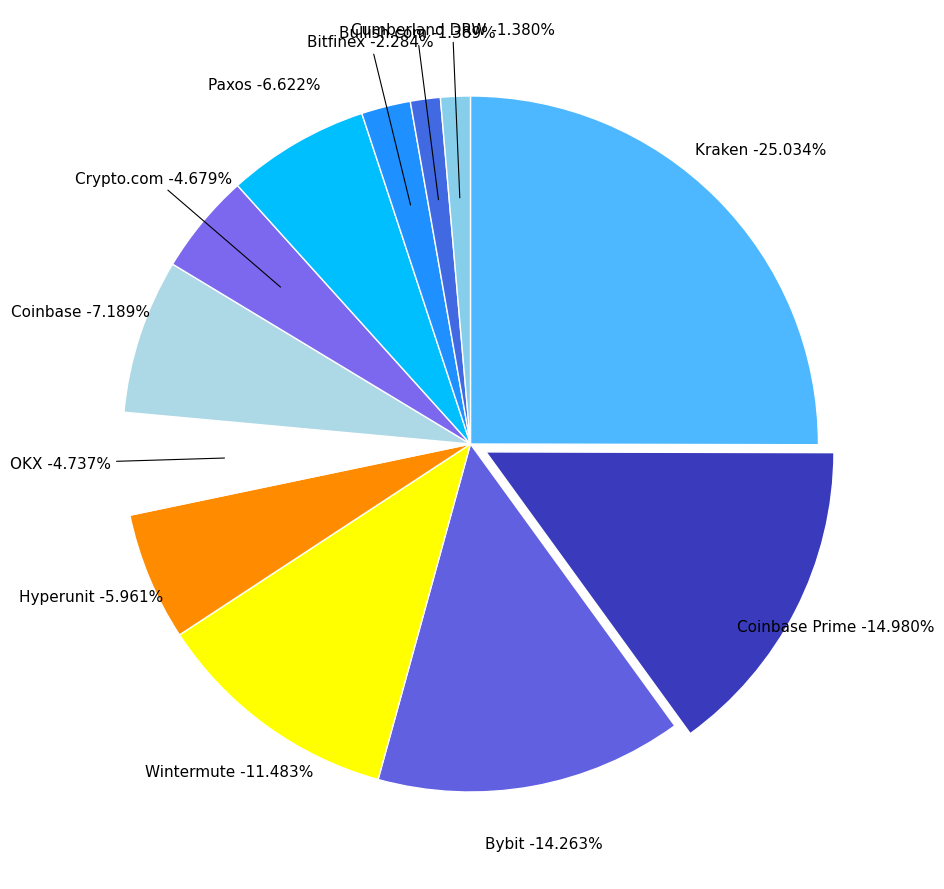

What portion of the pie excludes Wintermute?

88.5%